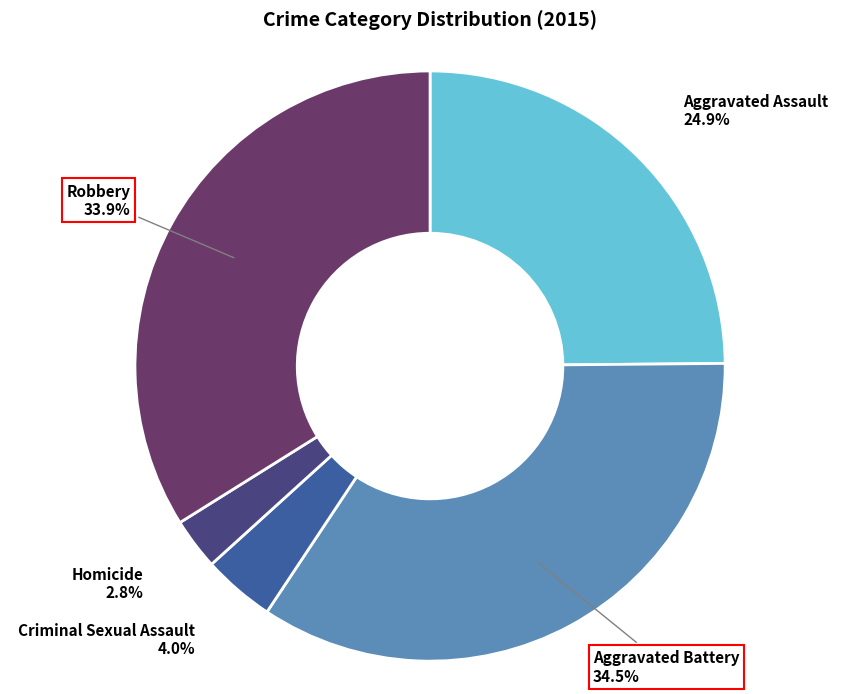

Rank the categories by value from highest to lowest.

Aggravated Battery, Robbery, Aggravated Assault, Criminal Sexual Assault, Homicide